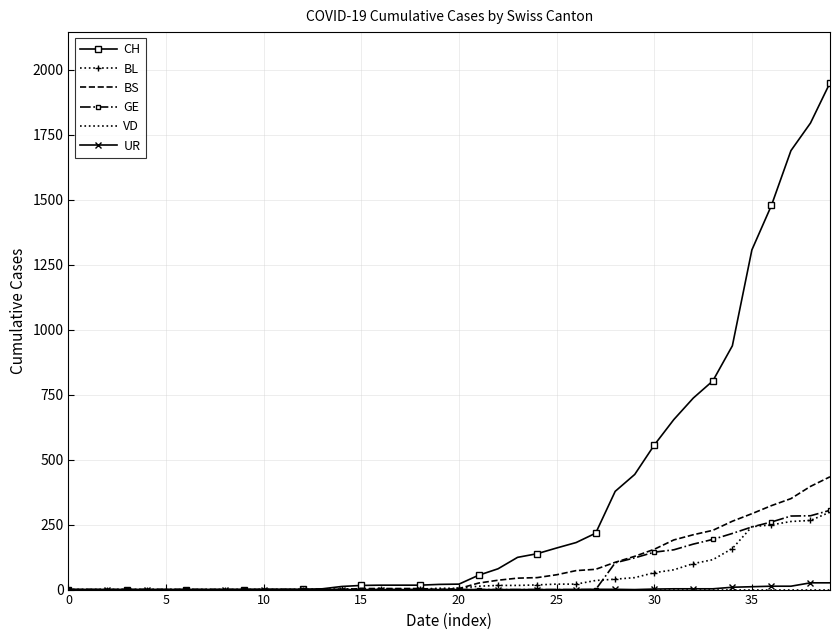

Which series has the widest spread of values?

CH